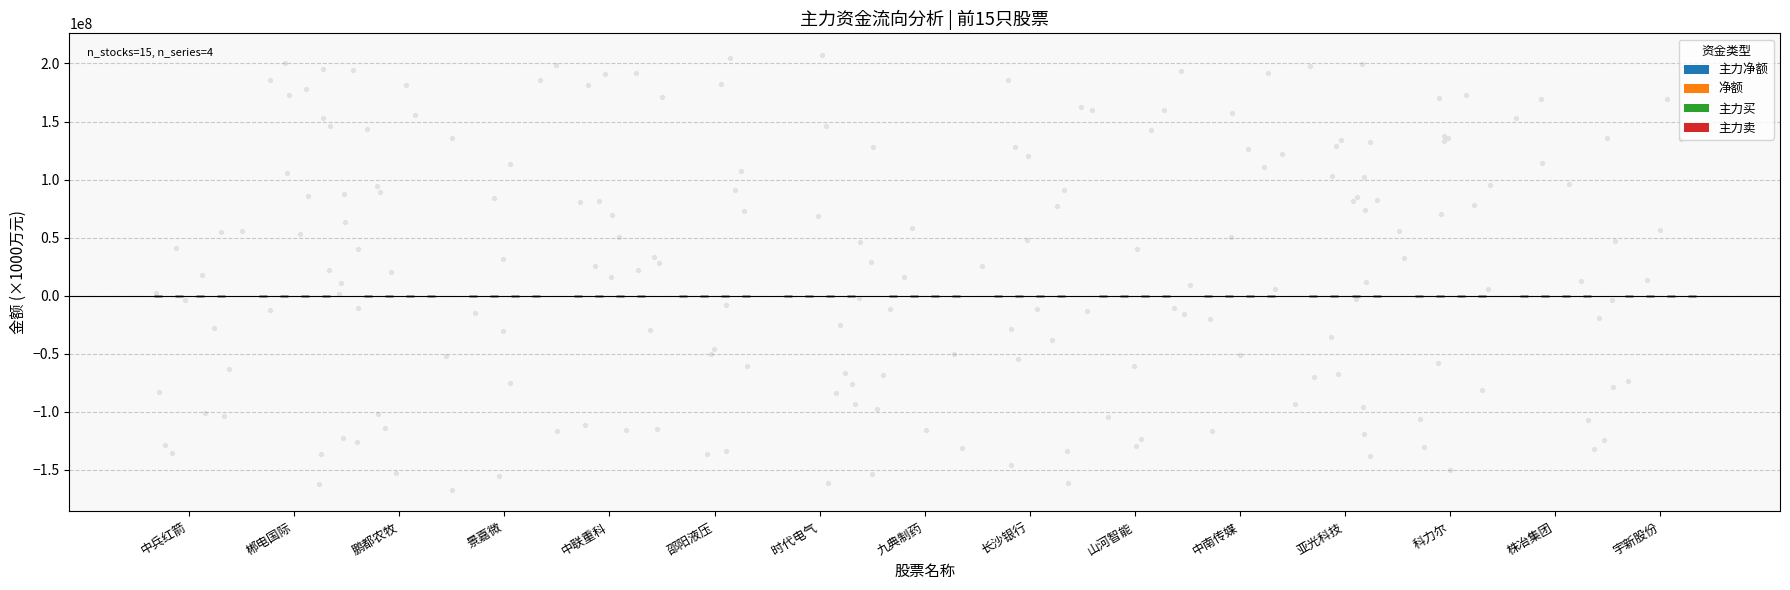

What is the total value across all series at 株冶集团?

2.4